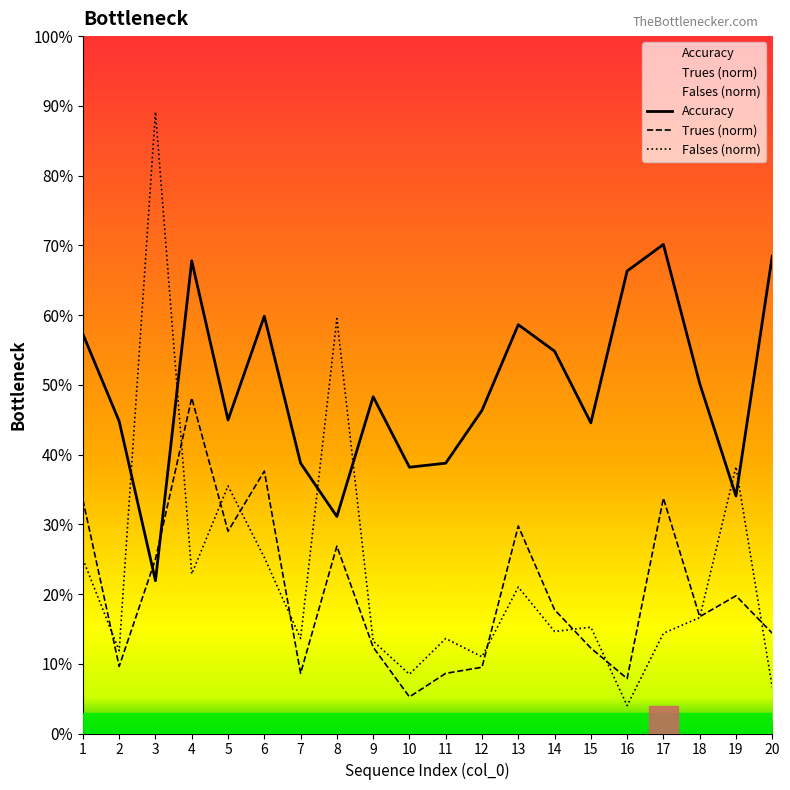

Reading left to right, list all the values displayed in this chart.

Accuracy: 0.6	0.4	0.2	0.7	0.4	0.6	0.4	0.3	0.5	0.4	0.4	0.5	0.6	0.5	0.4	0.7	0.7	0.5	0.3	0.7
Trues: 0.3	0.1	0.2	0.5	0.3	0.4	0.1	0.3	0.1	0.1	0.1	0.1	0.3	0.2	0.1	0.1	0.3	0.2	0.2	0.1
Falses: 0.2	0.1	0.9	0.2	0.4	0.3	0.1	0.6	0.1	0.1	0.1	0.1	0.2	0.1	0.2	0.0	0.1	0.2	0.4	0.1